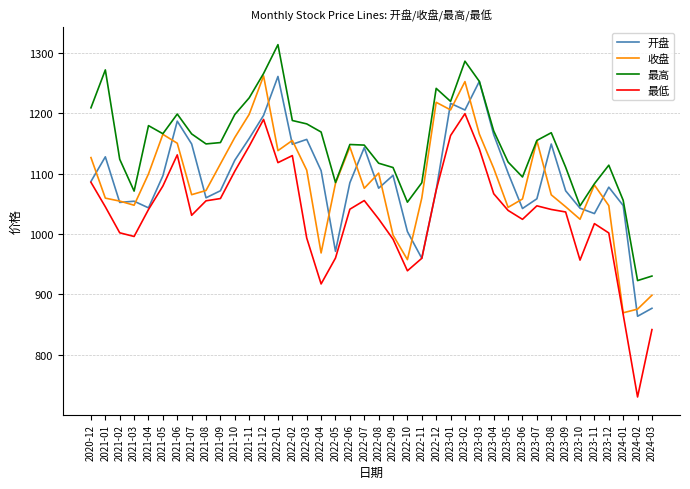

What is the total value across all series at 2021-03?

4169.3